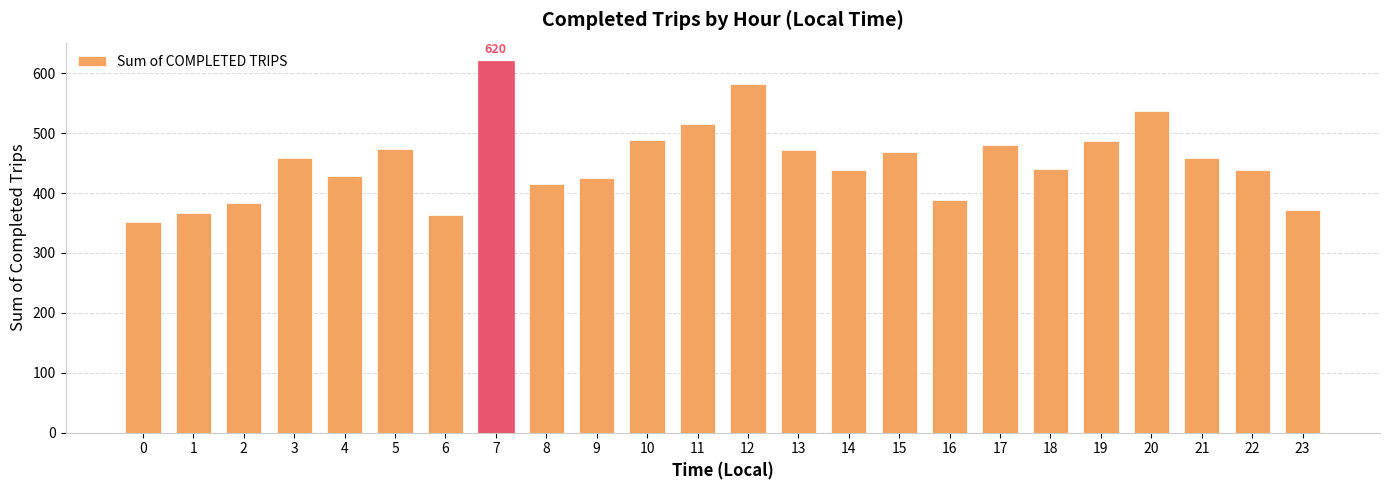

Which has a higher value, 20 or 21?

20